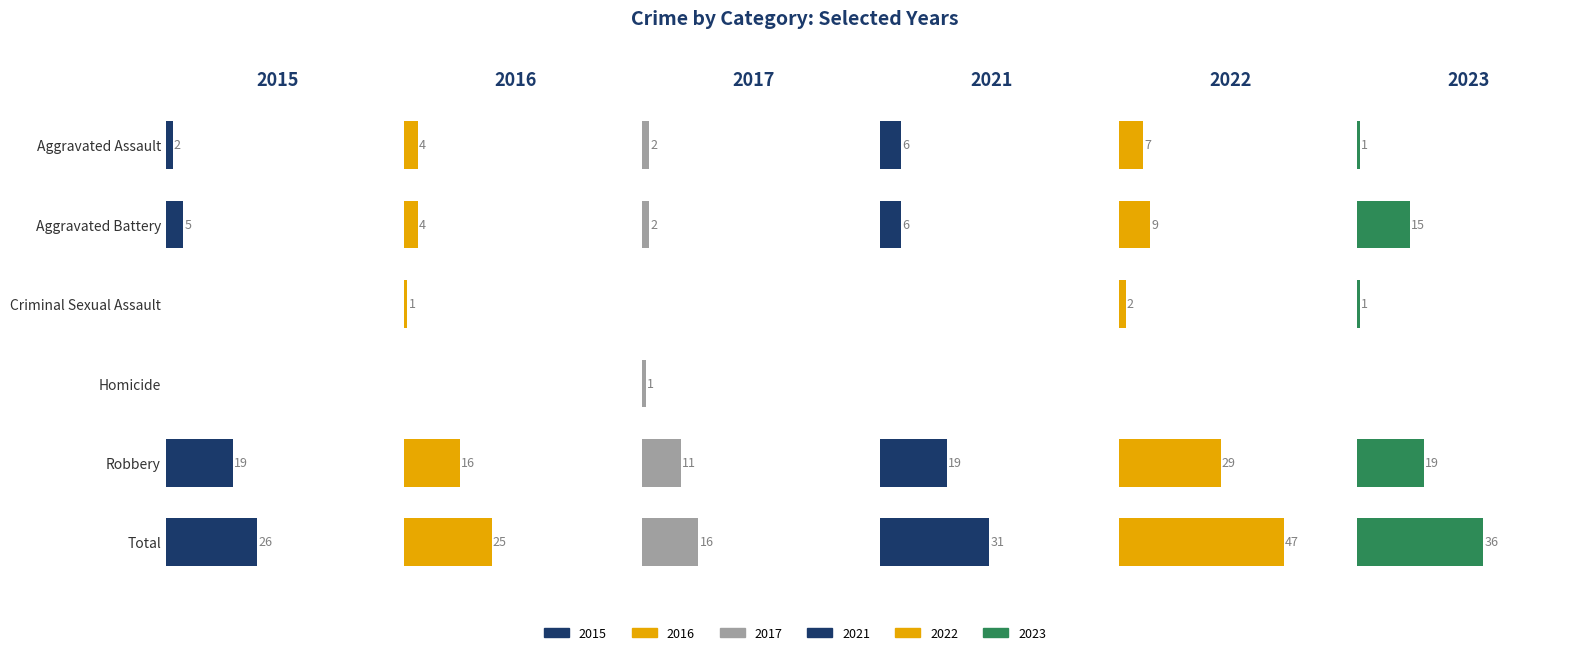

At Aggravated Battery, list the series in order from largest to smallest.

2023, 2019, 2018, 2015, 2016, 2017